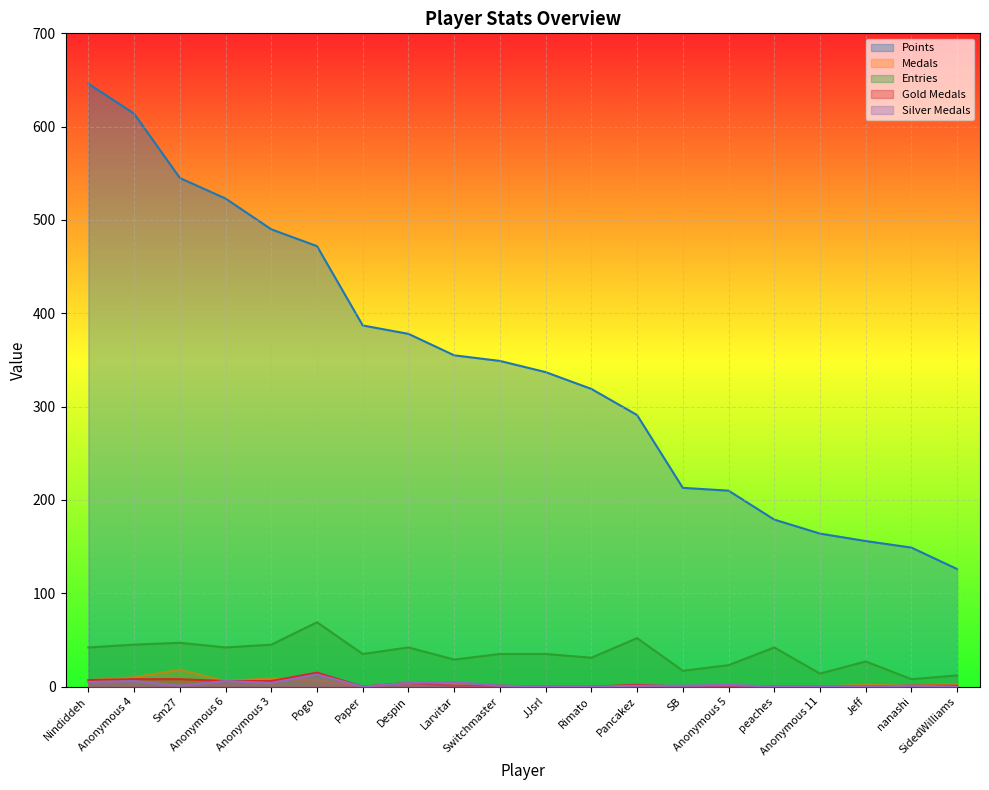

True or false: Points and Medals intersect in this chart.

False